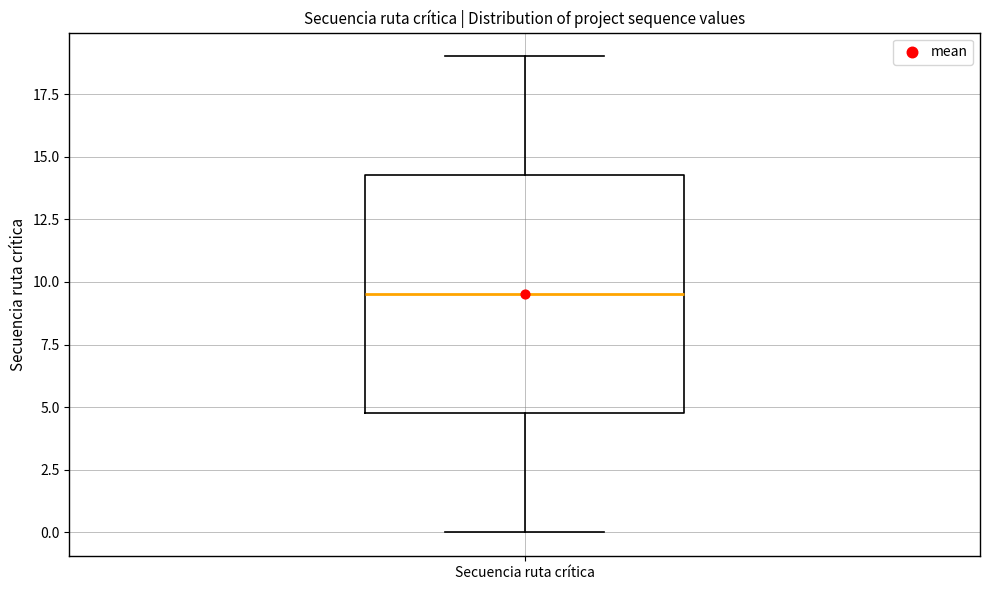

Transcribe this box plot: give where the median line is, the range the box spans, and where the two whiskers end, as read against the y-axis. The values are not printed on the chart, so give them approximately, as read against the axis.

median 9.5, box 5.0 to 14.5, whiskers 0.0 to 19.0